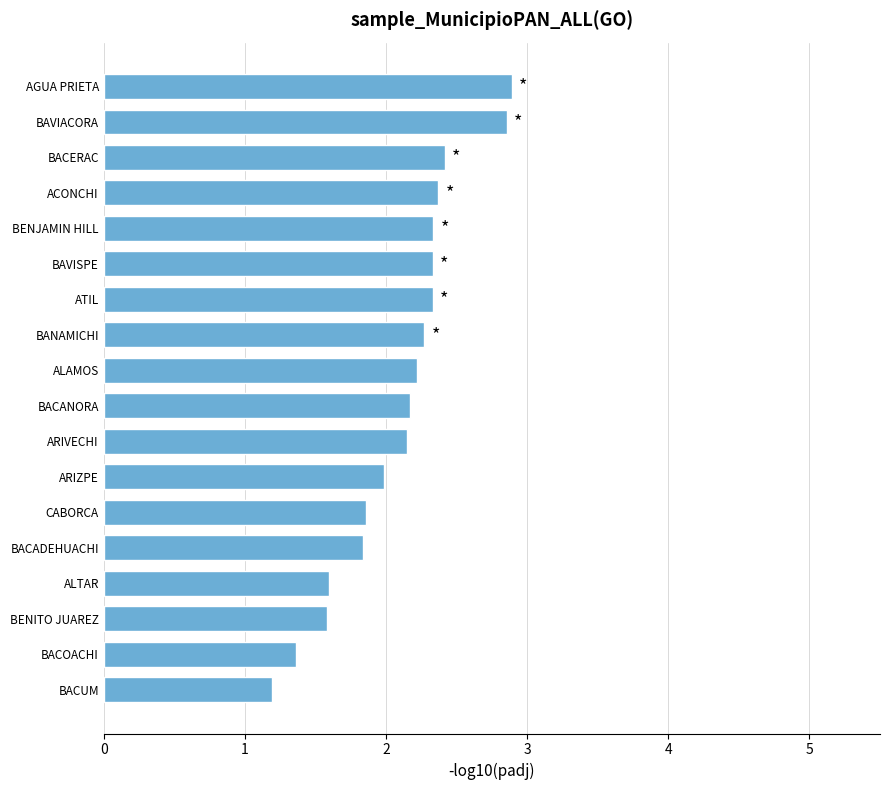

What is the approximate value at BAVIACORA?

2.9